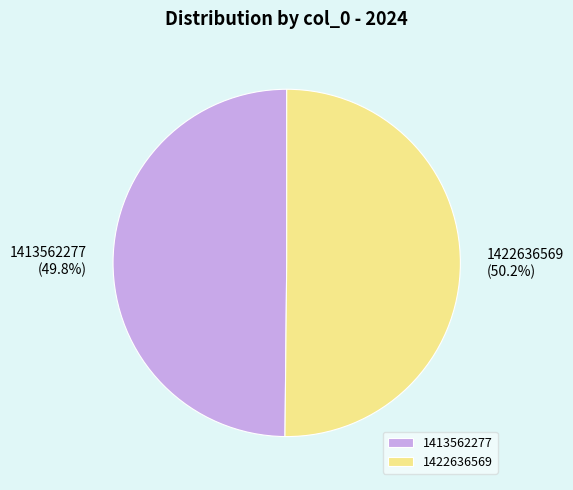

Approximately how many times larger is the value at 1413562277 compared to 1422636569?

1.0